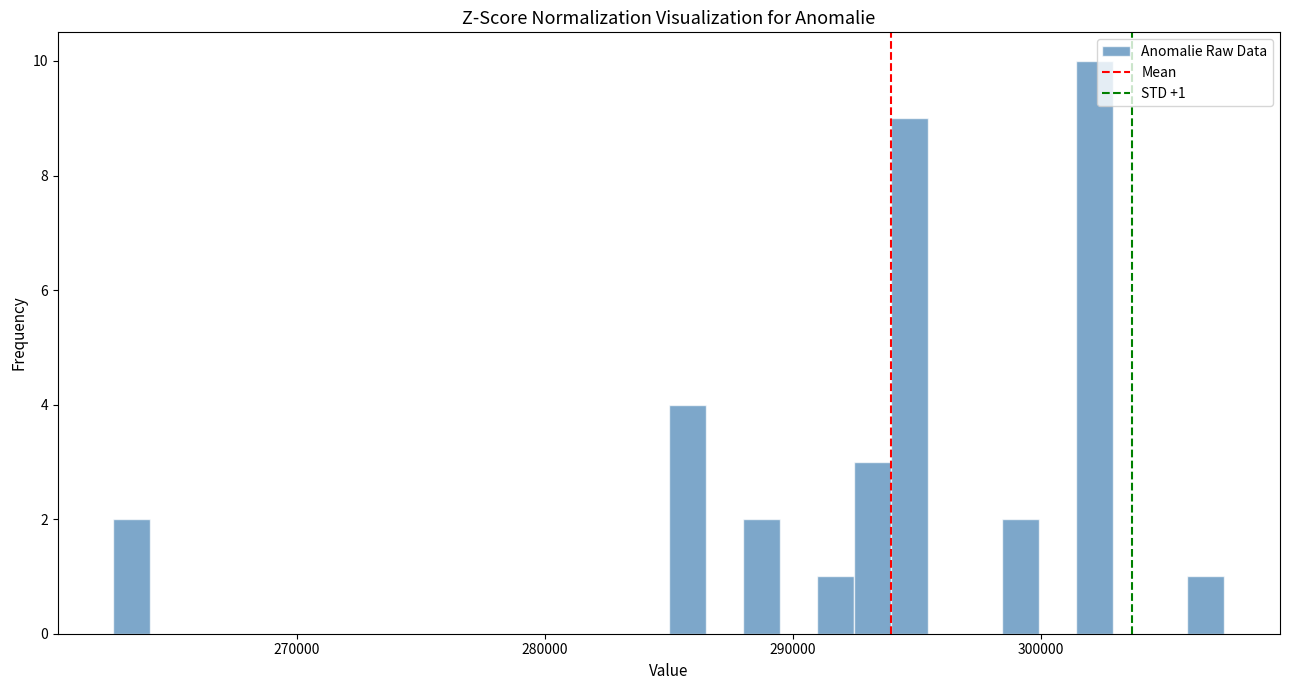

Around what value on the x-axis is the tallest bar? Give the approximate position of its centre, as read against the axis.

302000